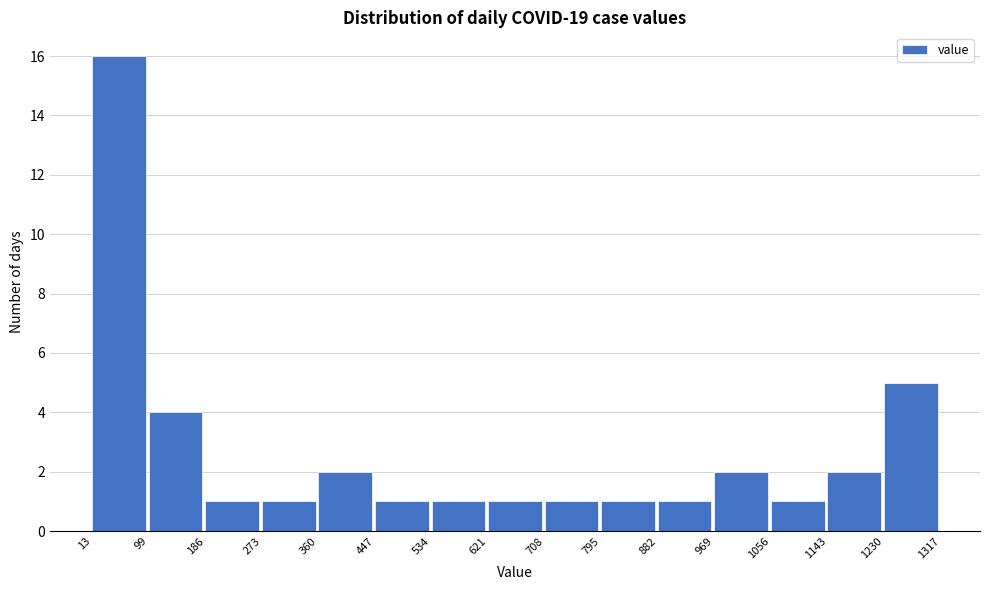

Over which range of the x-axis is the bar tallest?

13 to 99